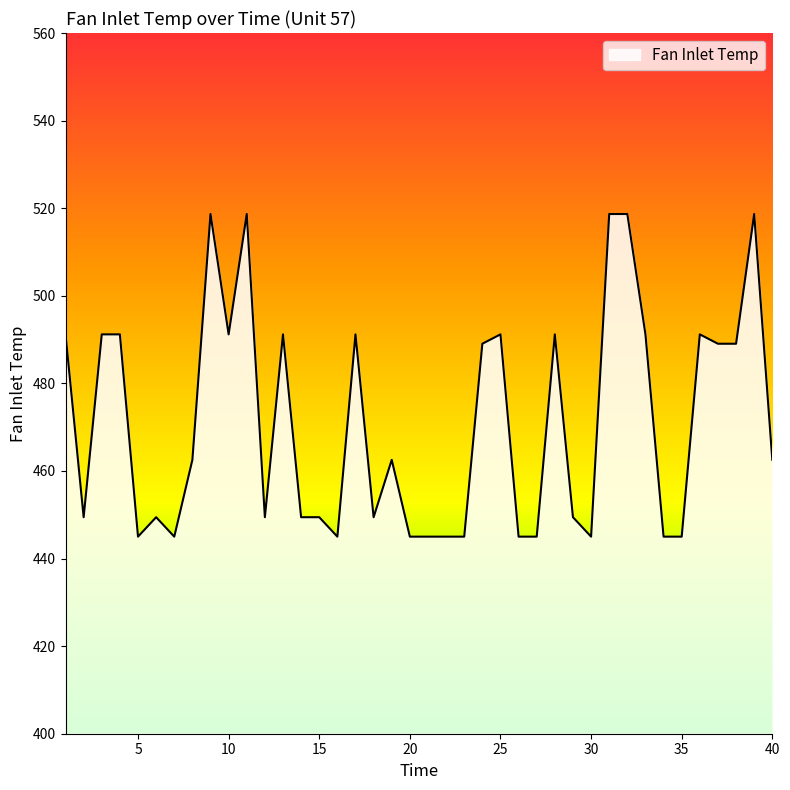

What is the maximum value shown in the chart?

518.7